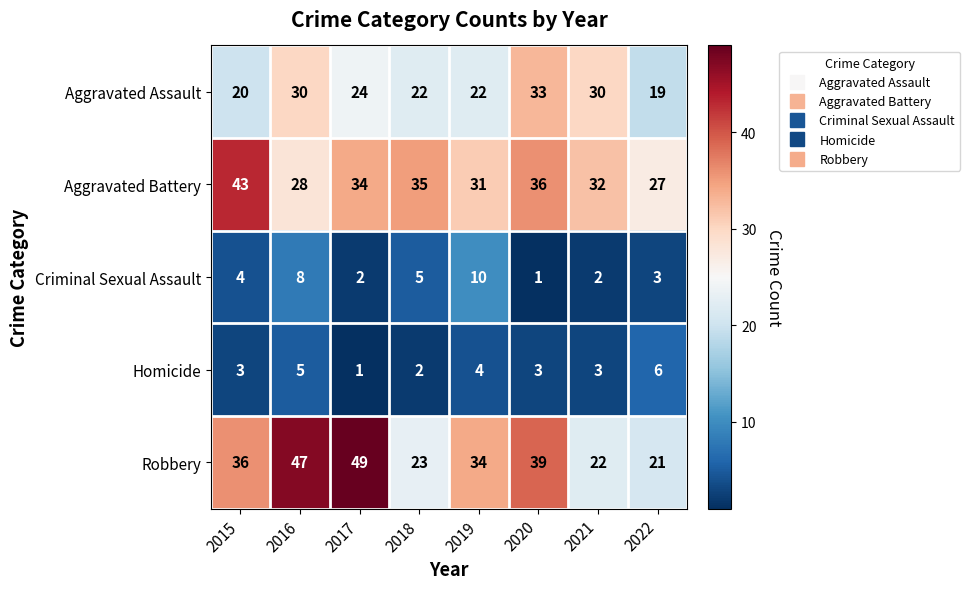

Is it true that Criminal Sexual Assault equals 4 at 2017?

False